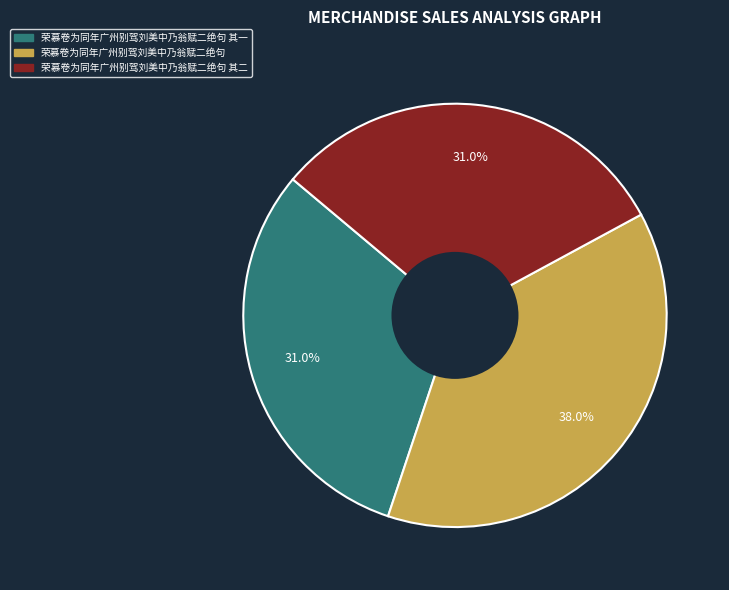

To the nearest percent, what is the difference between the 荣慕卷为同年广州别驾刘美中乃翁赋二绝句 and 荣慕卷为同年广州别驾刘美中乃翁赋二绝句 其二 slice percentages?

7%